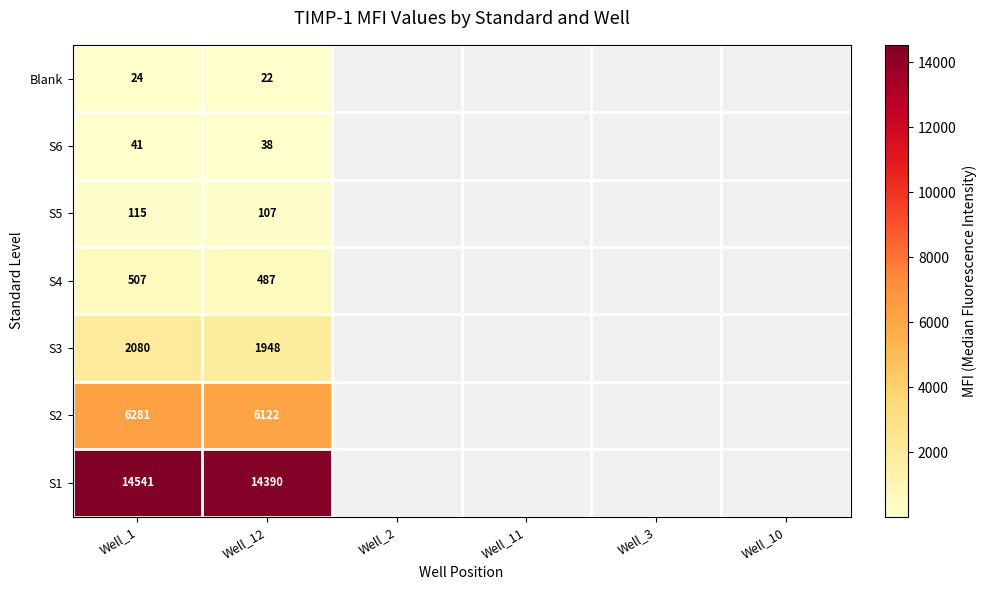

The S4 series shows 487 at Well_12. True or false?

True